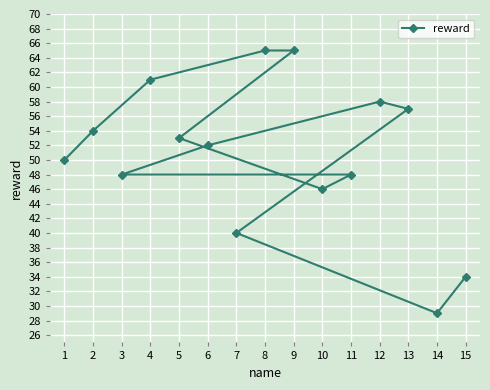

What is the greatest value displayed?

65